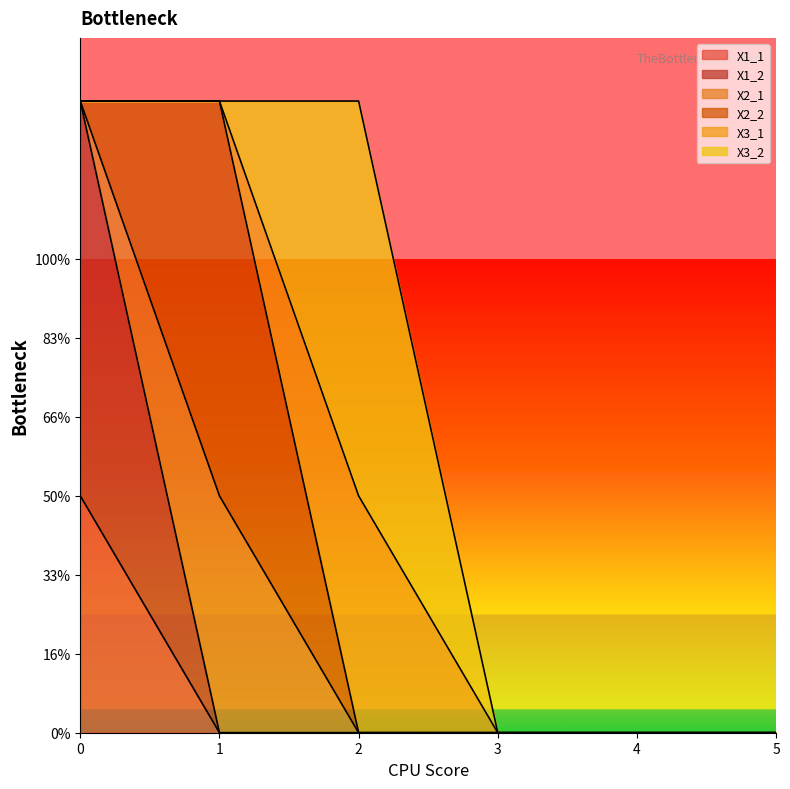

Is the value of X1_1 at 0 greater than the value of X2_1 at 2?

Yes